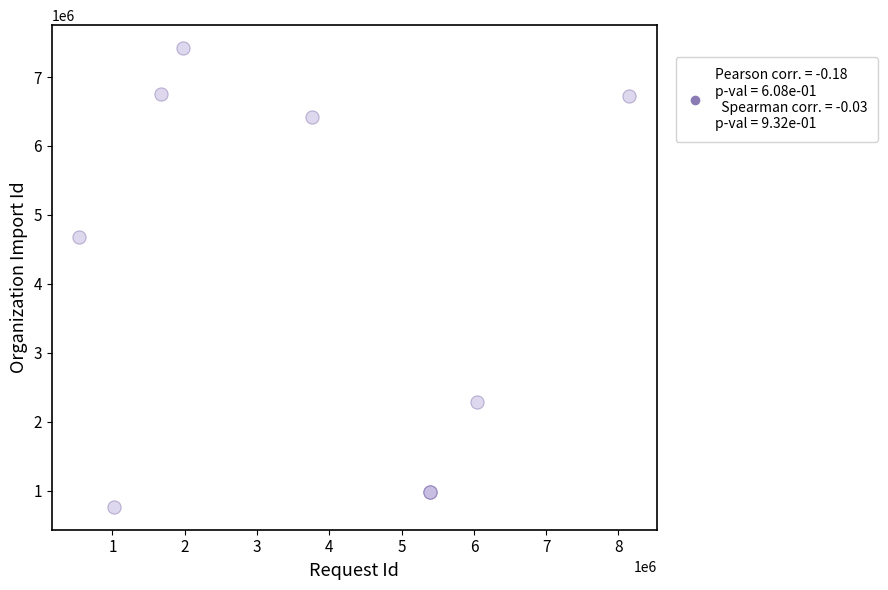

What Y value in the scatter plot is closest to 4093510?

4680582